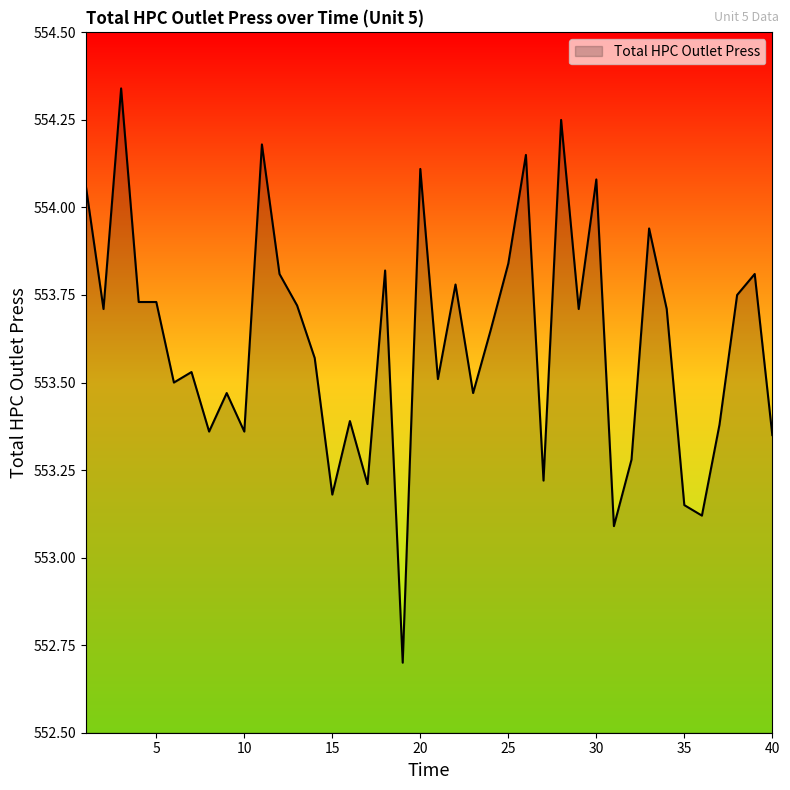

What is the sum of all values?

22144.7